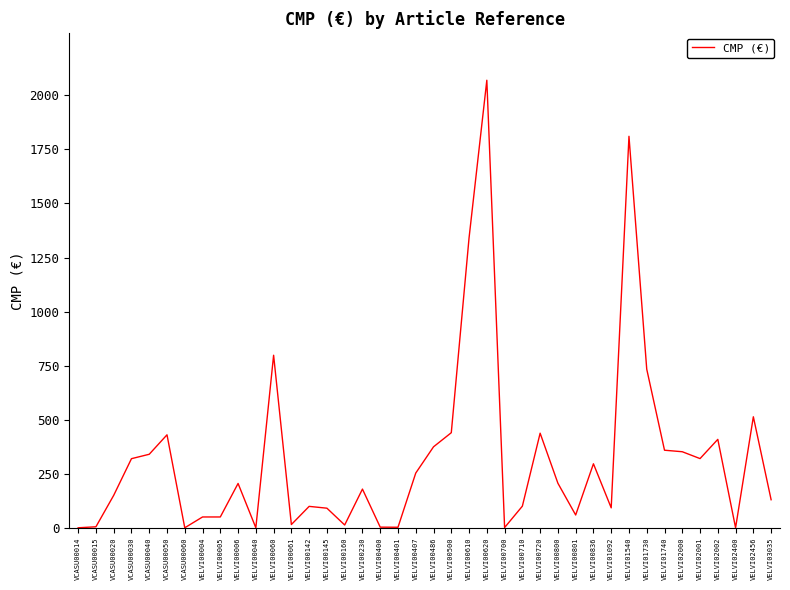

What is the average value?

326.1